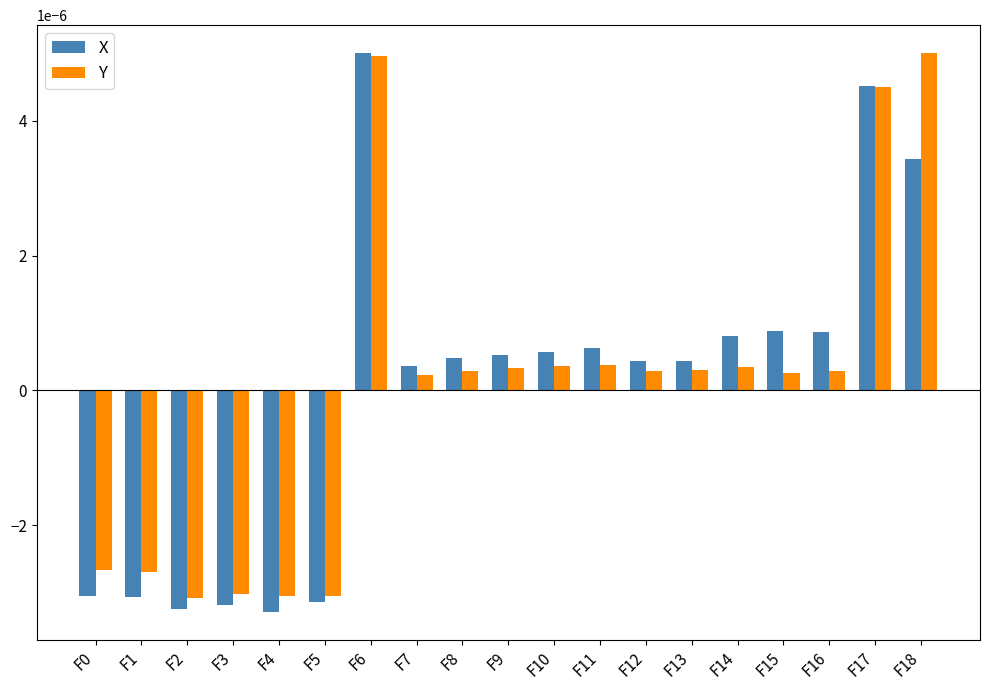

Where does the Y series first go above 0?

F6